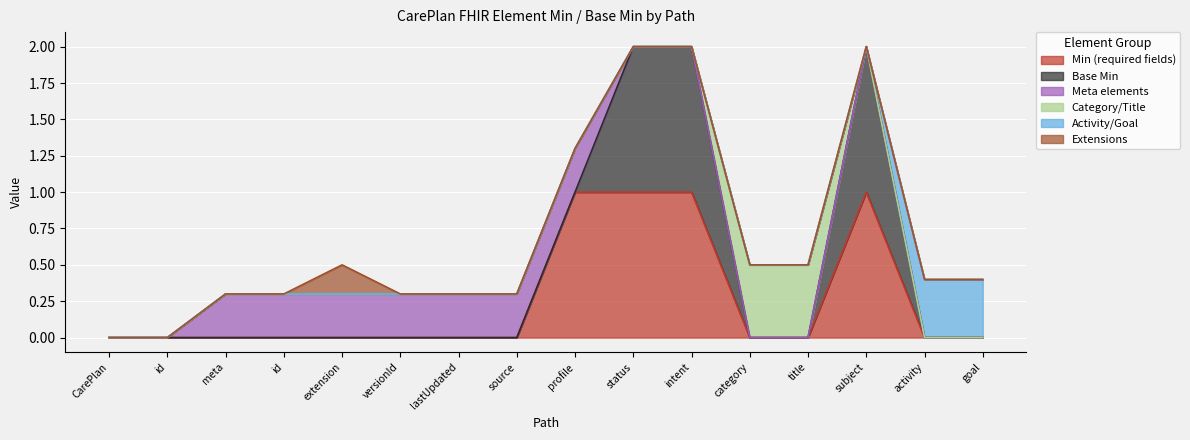

True or false: CarePlan (Base Min) has more than 2 interior local peaks.

False